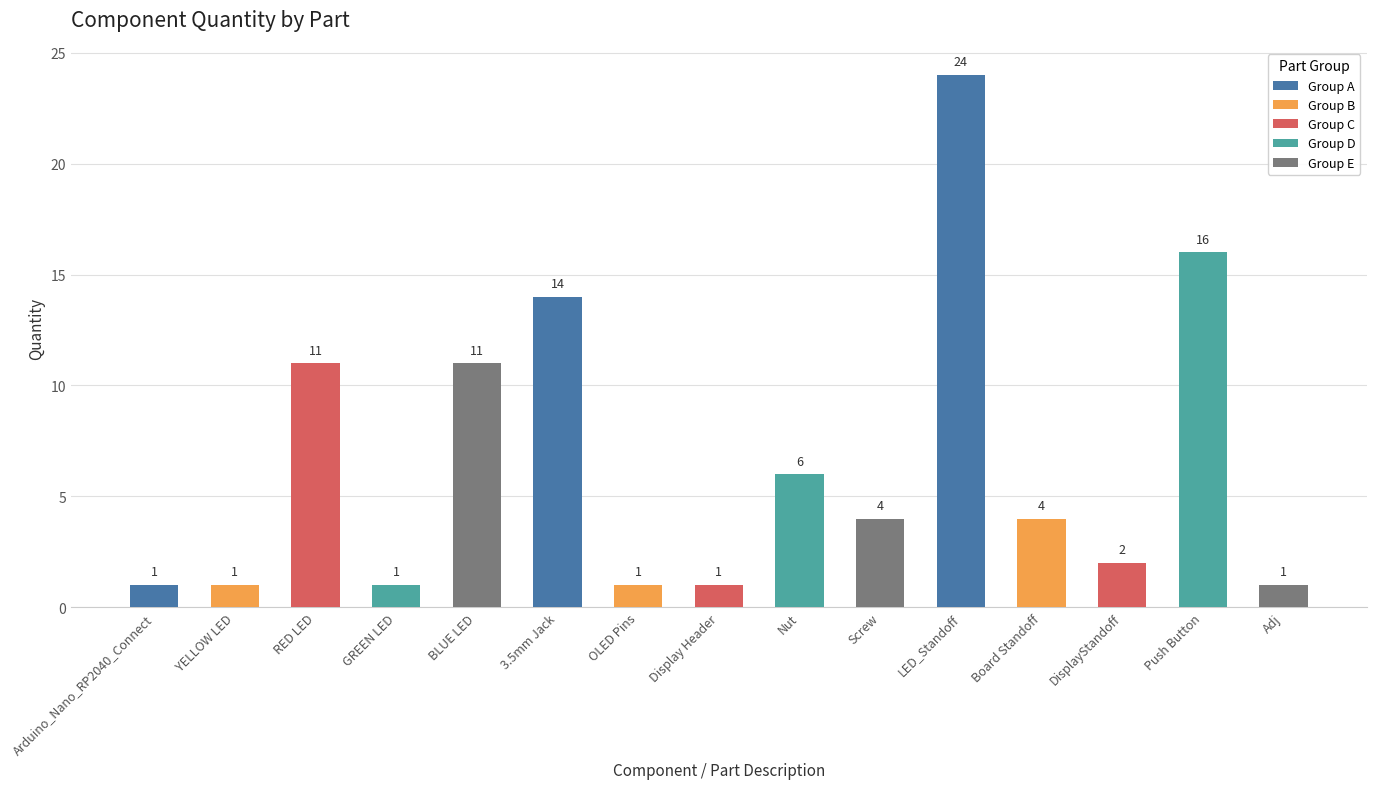

What is the change in value from Board Standoff to DisplayStandoff?

-2